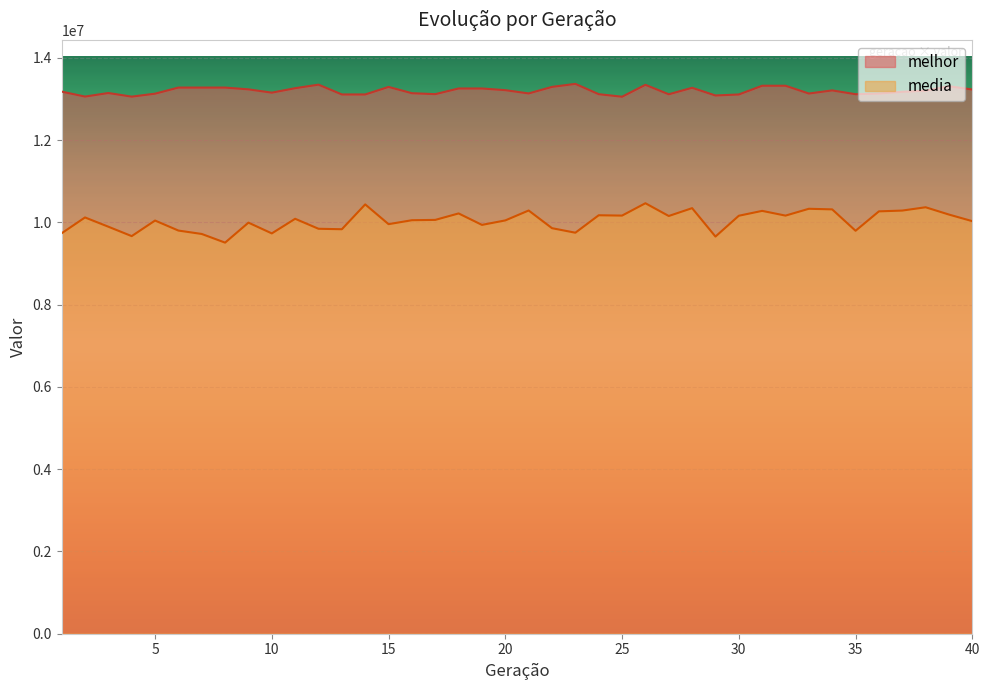

Is it true that media equals 10167392.5 at 32?

True